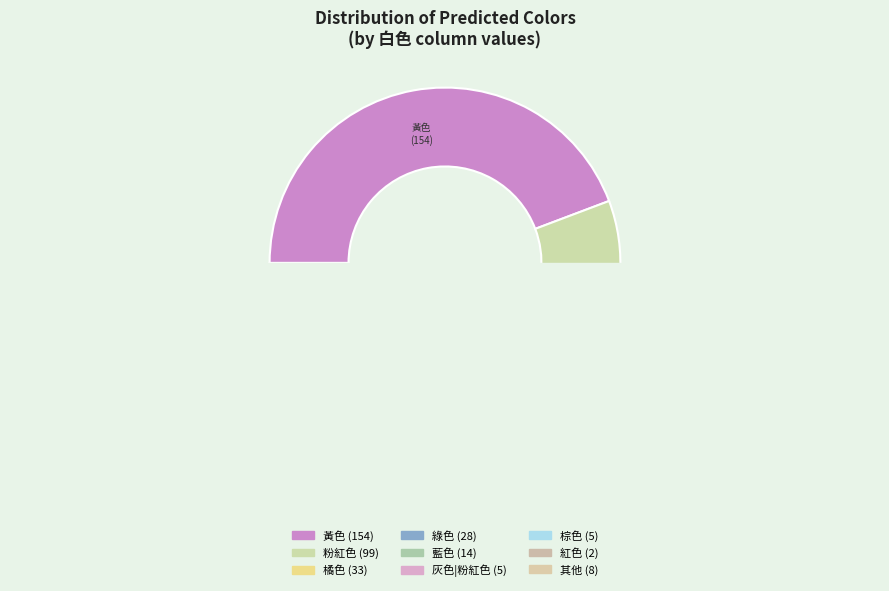

Is there a majority slice in this chart?

No